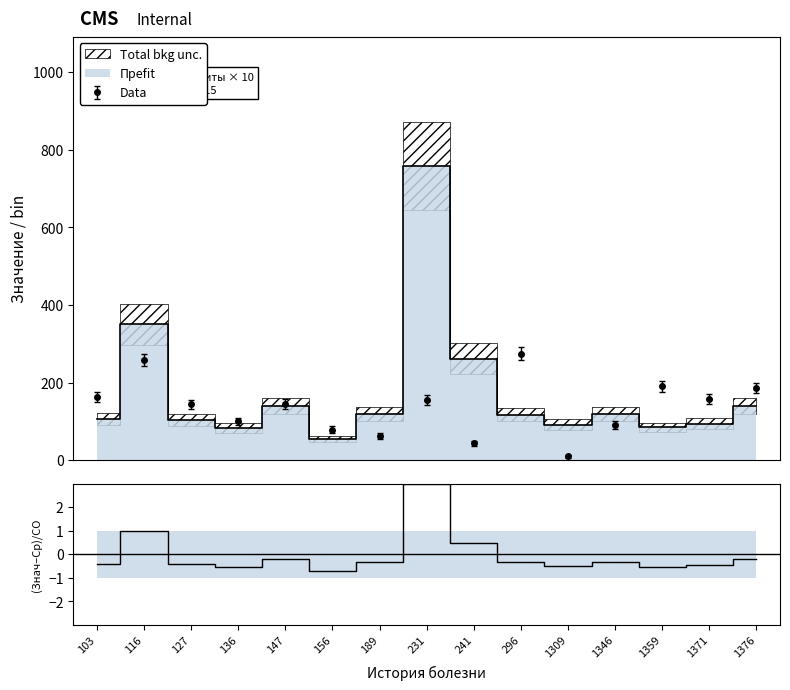

What is the difference between the Лейкоциты (1-е сутки) values at 1346 and 189?

28.0